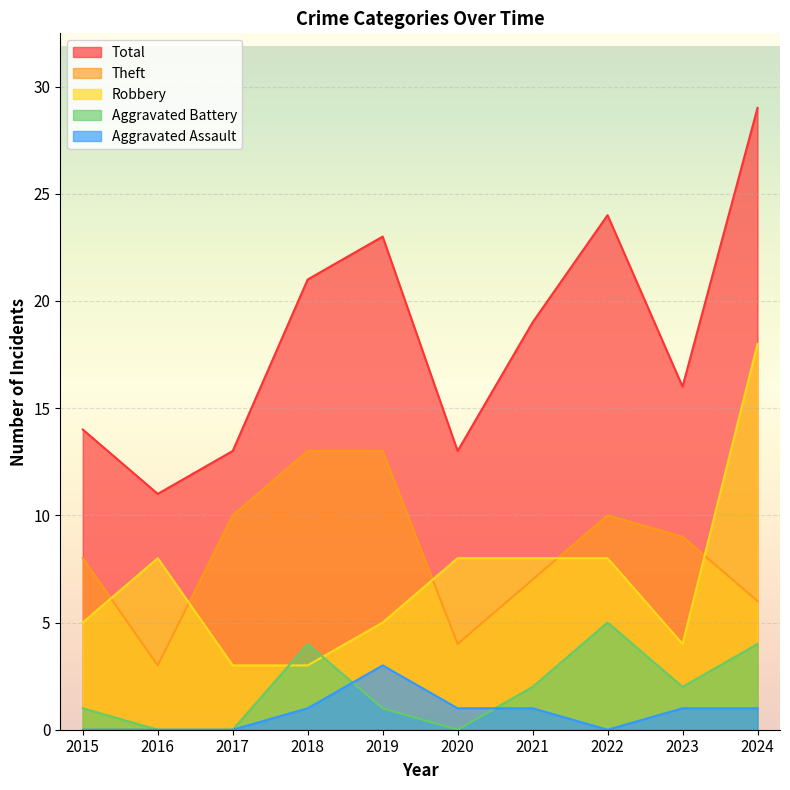

How many lines are shown in the chart?

5